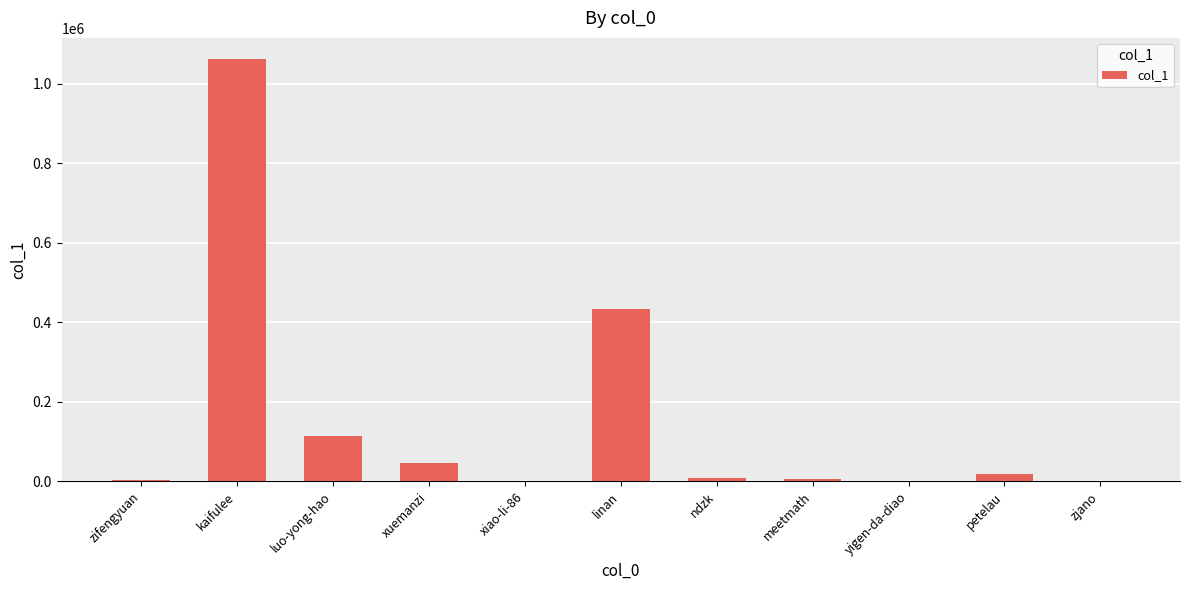

Where is the data nearest to the value 531144?

linan